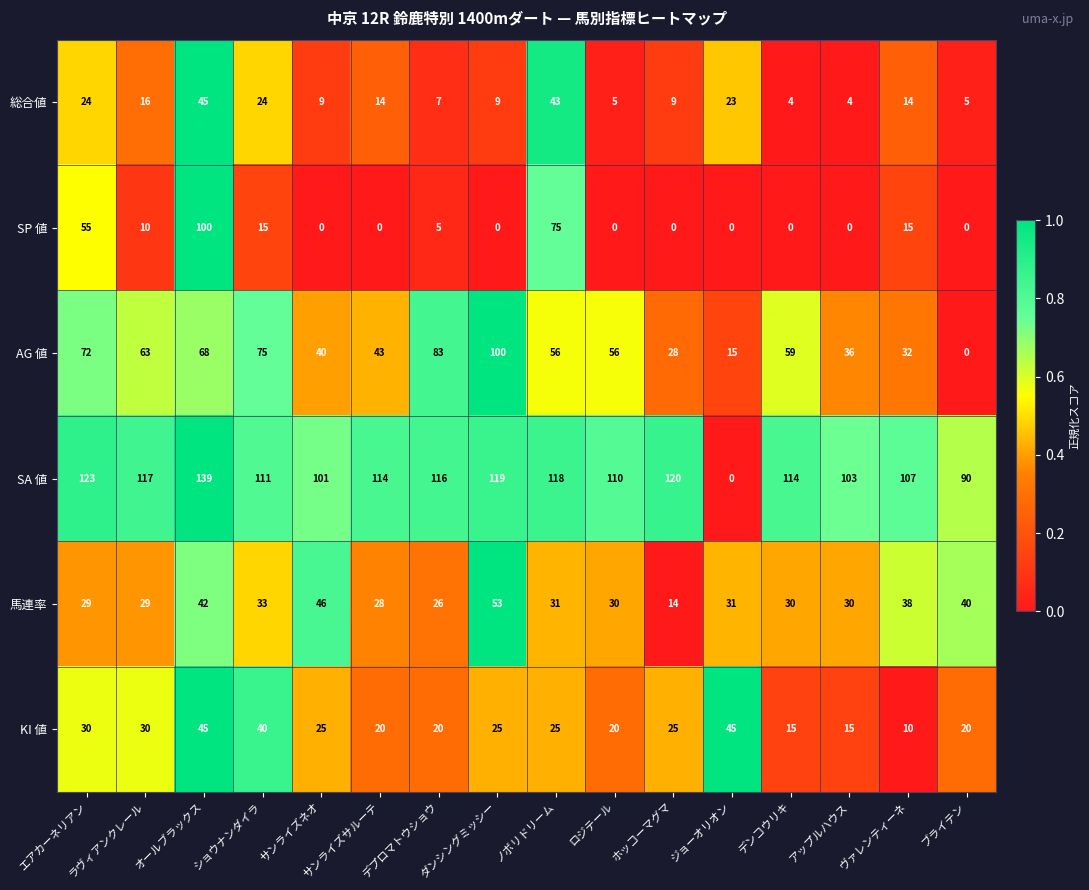

Is it true that 総合値 equals 5 at ブライテン?

True